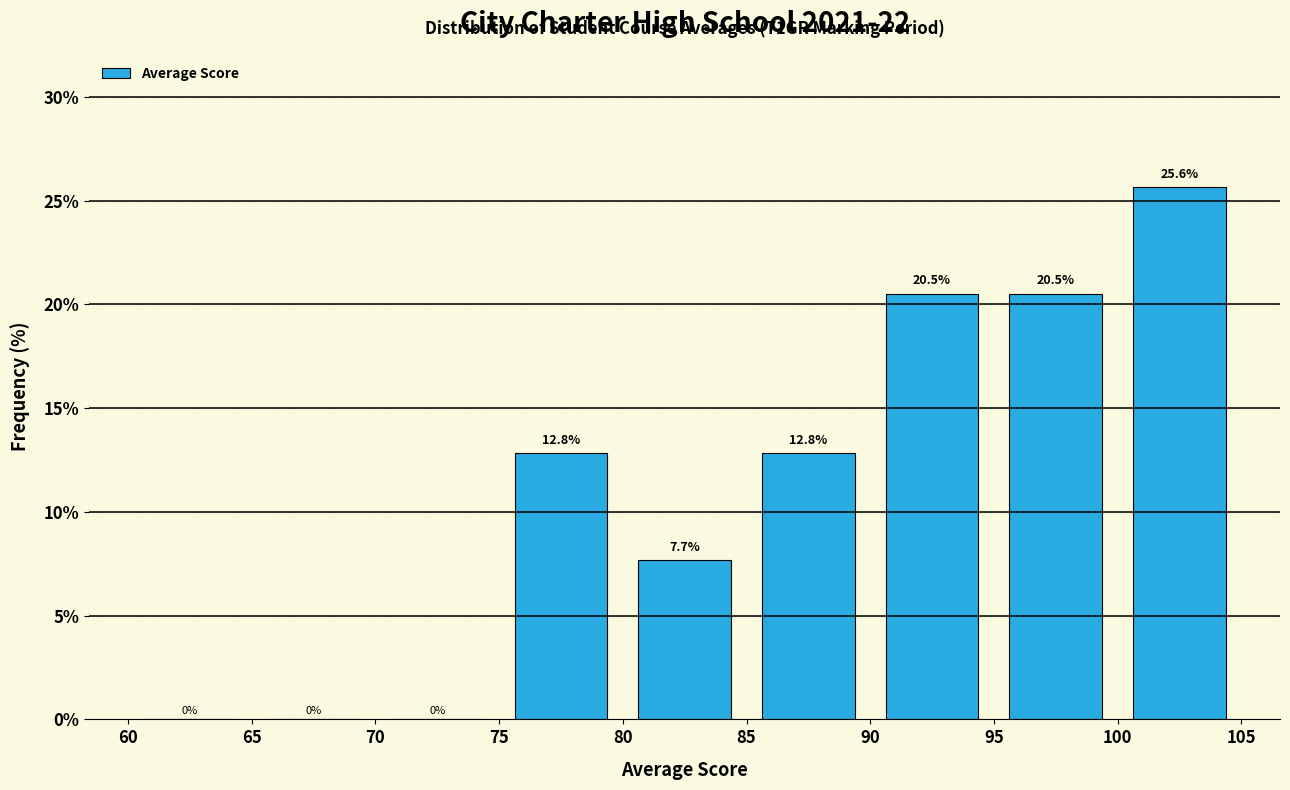

What is the height of the bar covering 100 to 105 on the x-axis?

25.6